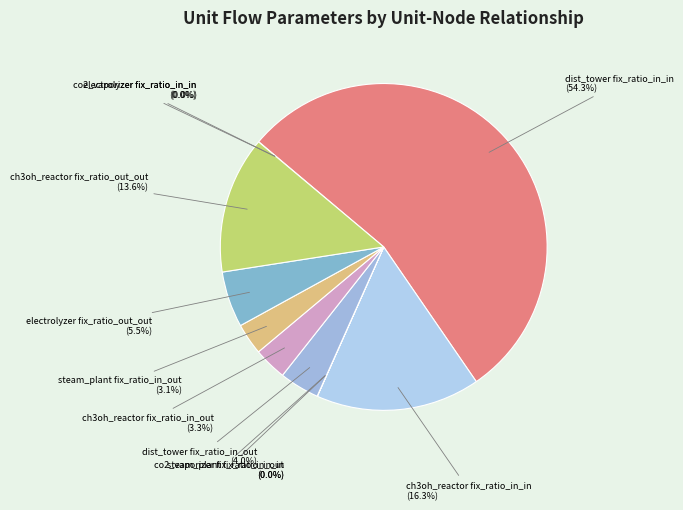

Between dist_tower fix_ratio_in_in and steam_plant fix_ratio_in_out, which is larger?

dist_tower fix_ratio_in_in